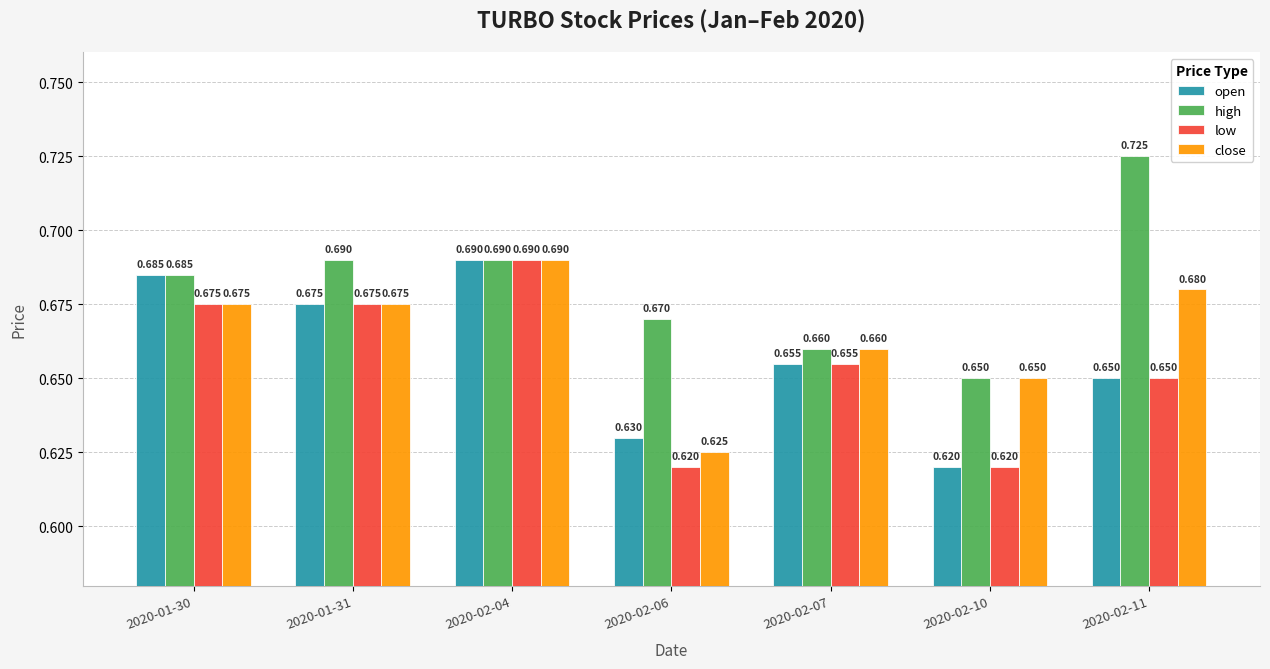

Is the value of low at 2020-02-07 greater than the value of open at 2020-01-30?

No